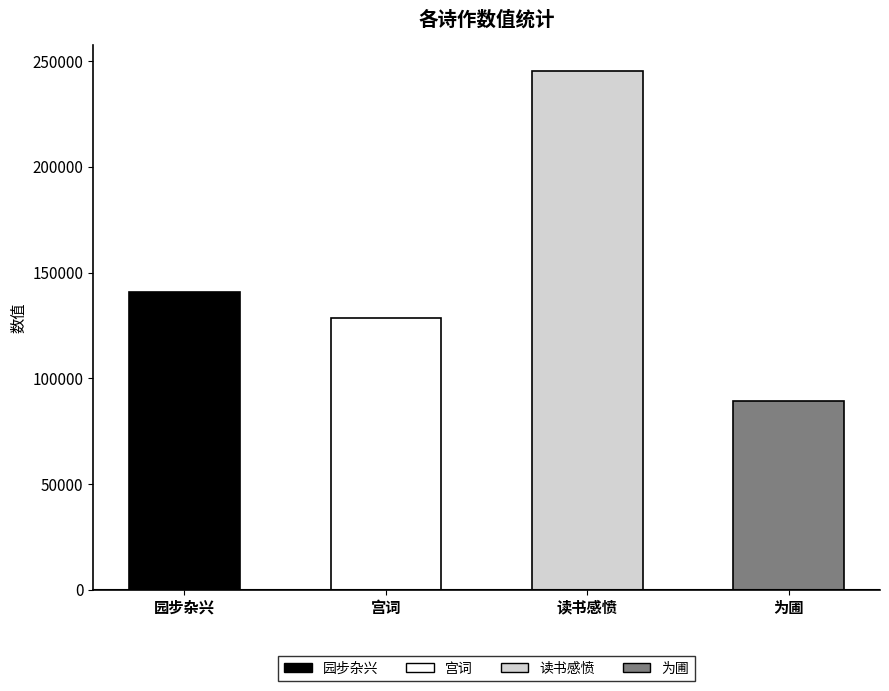

What is the difference between the values at 读书感愤 and 园步杂兴?

104391